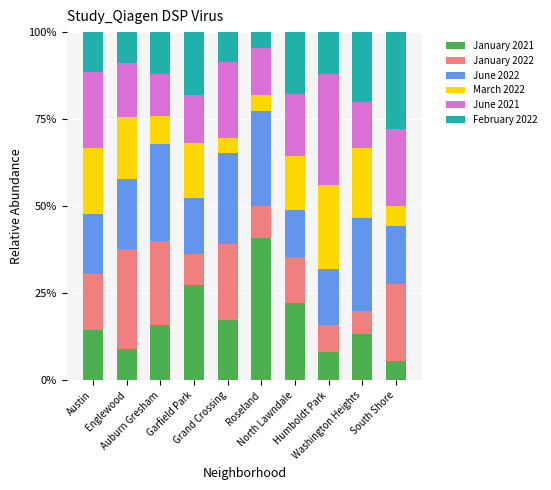

Are the bars grouped side by side (vs. stacked)?

No